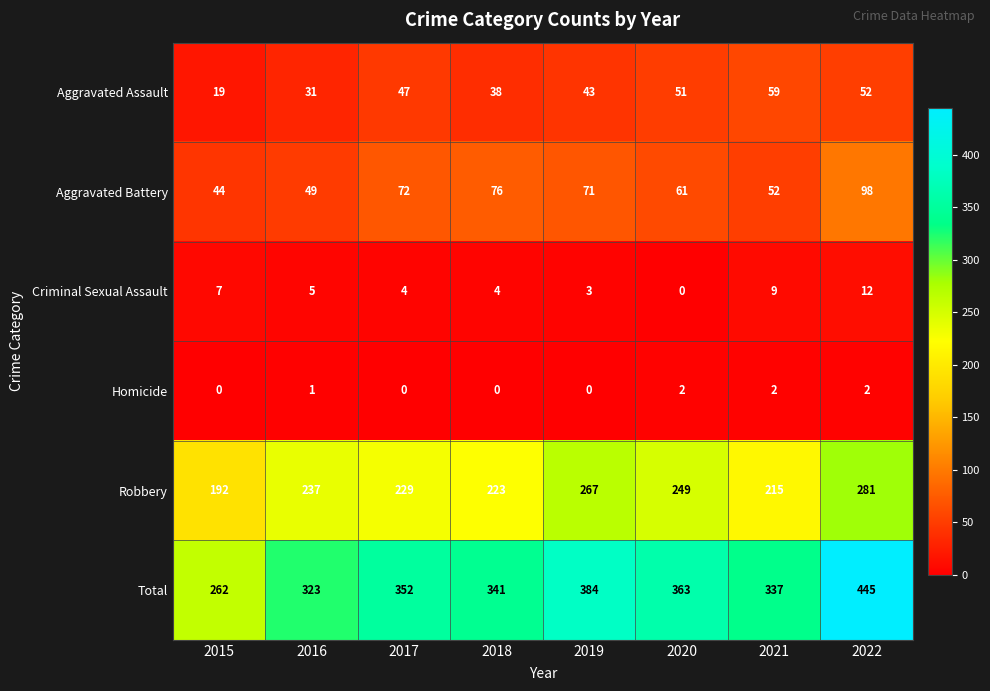

Which label corresponds to the largest value in the chart?

2022